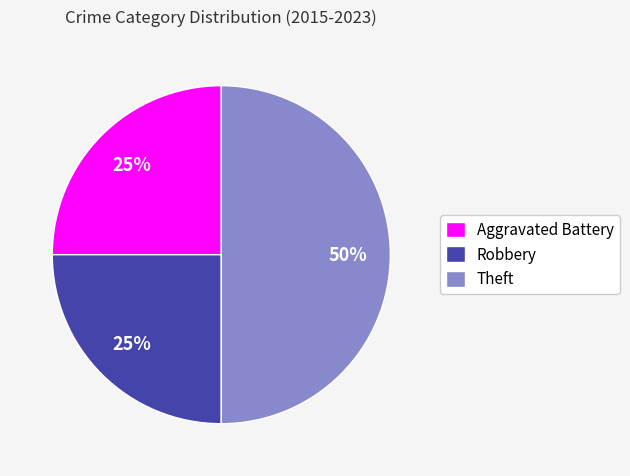

Which slice is the largest?

Theft